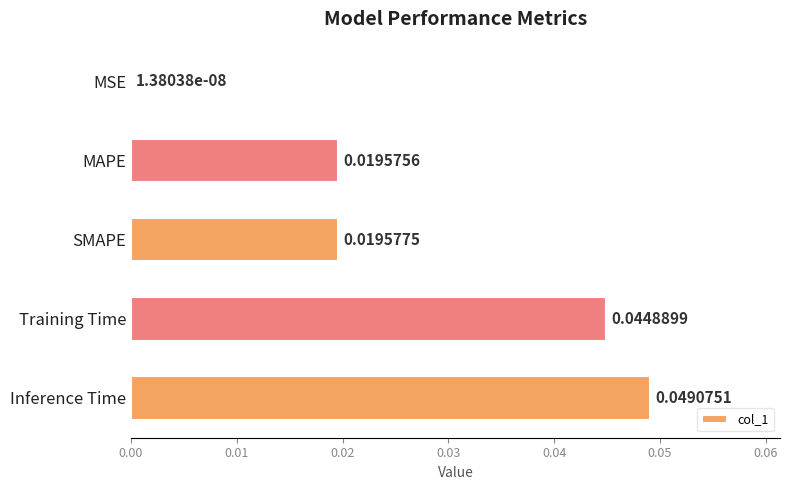

At which label is the value closest to 0?

MSE